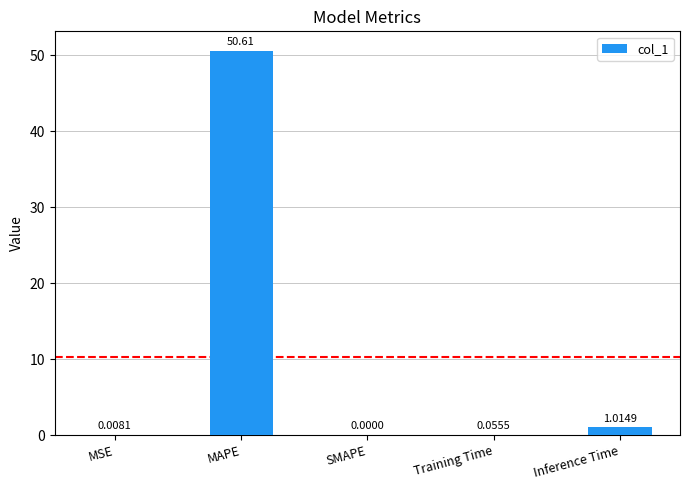

Does the chart contain stacked bars?

No